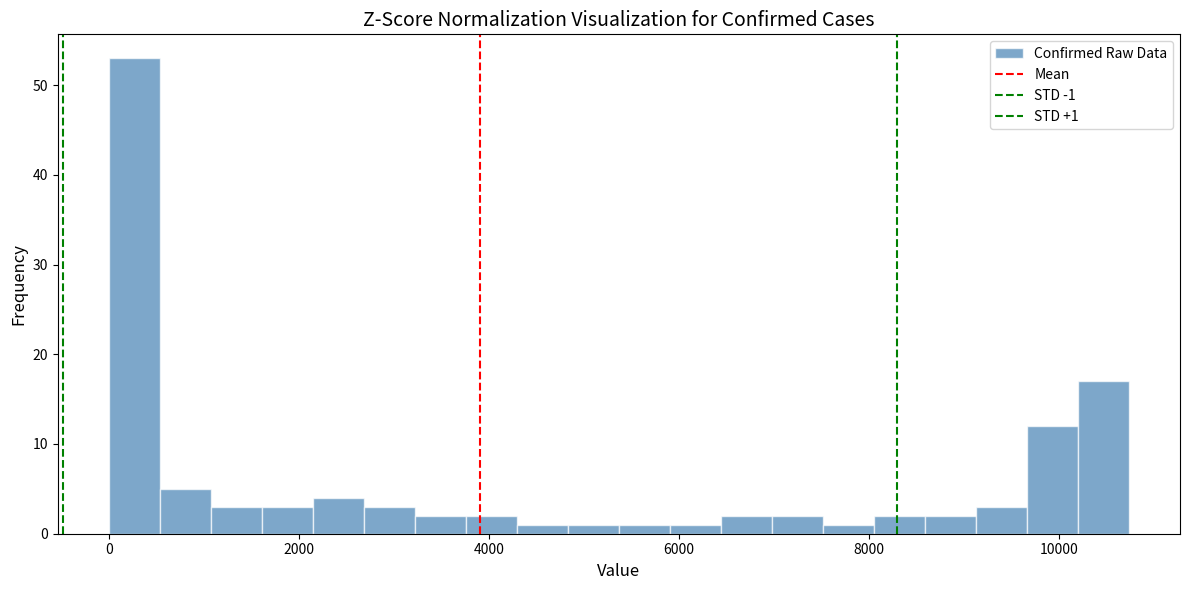

Around what value on the x-axis is the tallest bar? Give the approximate position of its centre, as read against the axis.

200